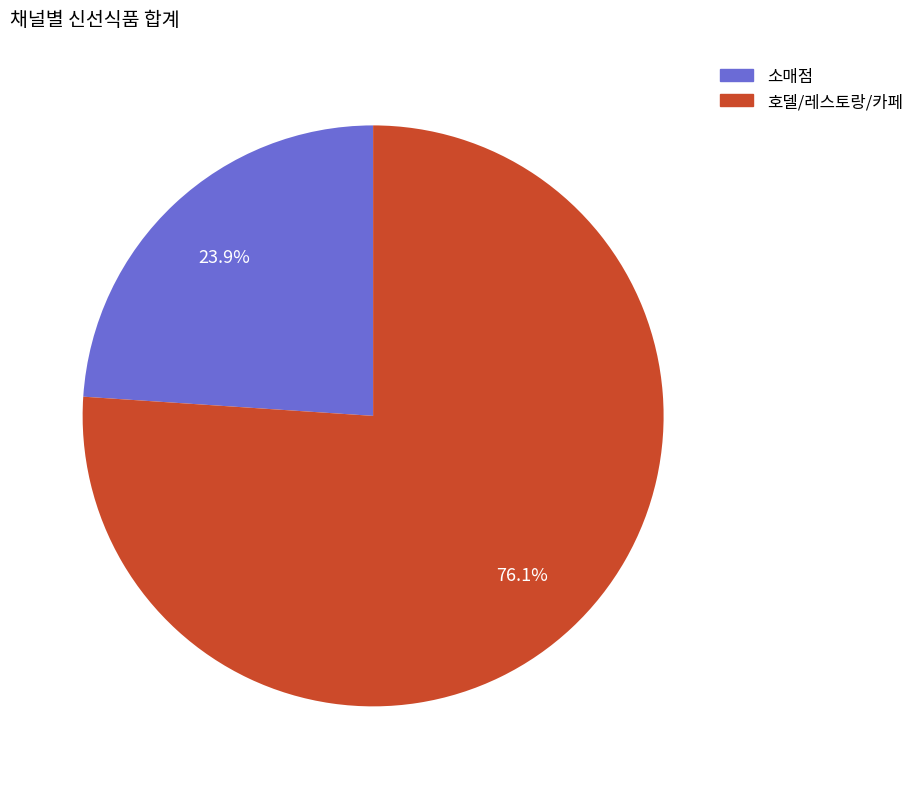

To the nearest percent, what is the combined percentage of 소매점 and 호델/레스토랑/카페?

100%